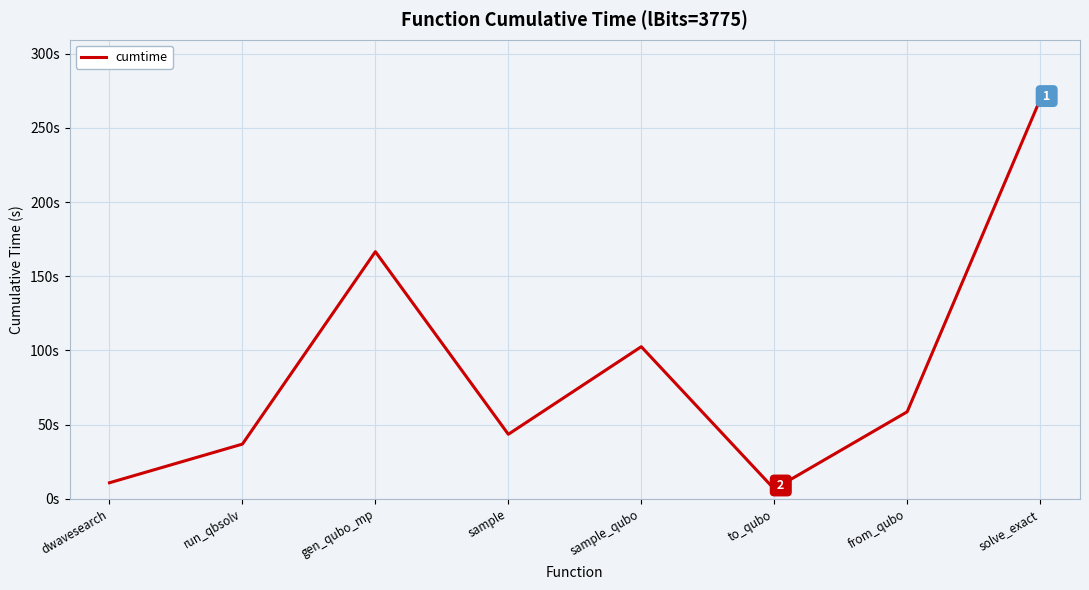

How many points are lower than both their immediate neighbors (excluding endpoints)?

2